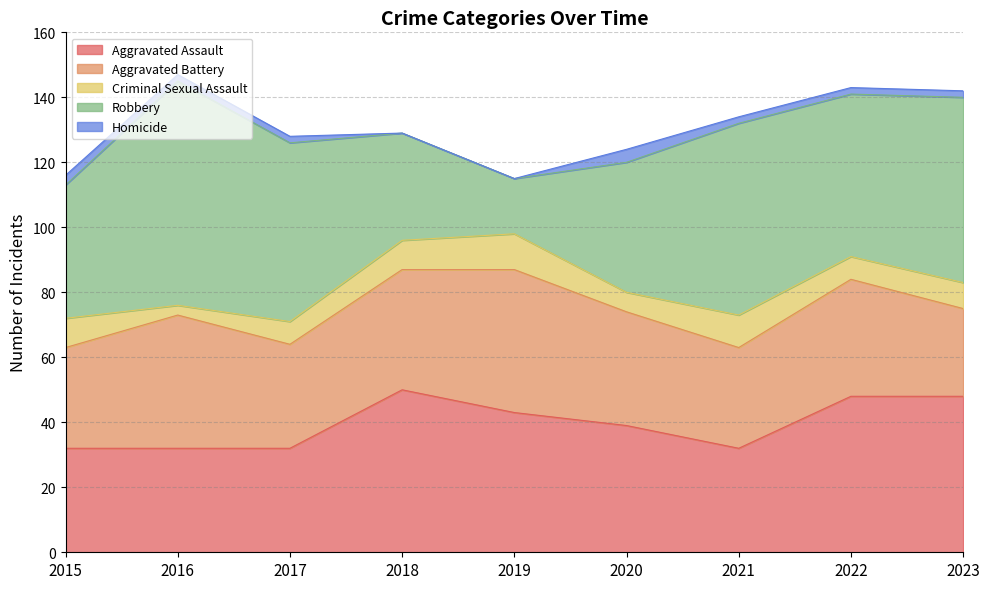

True or false: Robbery and Homicide intersect in this chart.

False